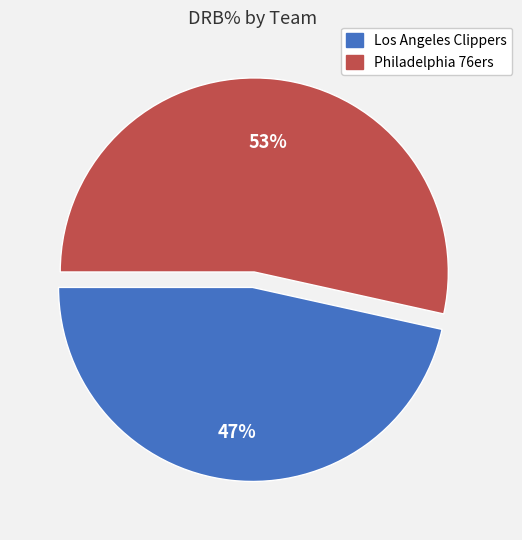

Which slice represents more than half of the pie?

Philadelphia 76ers